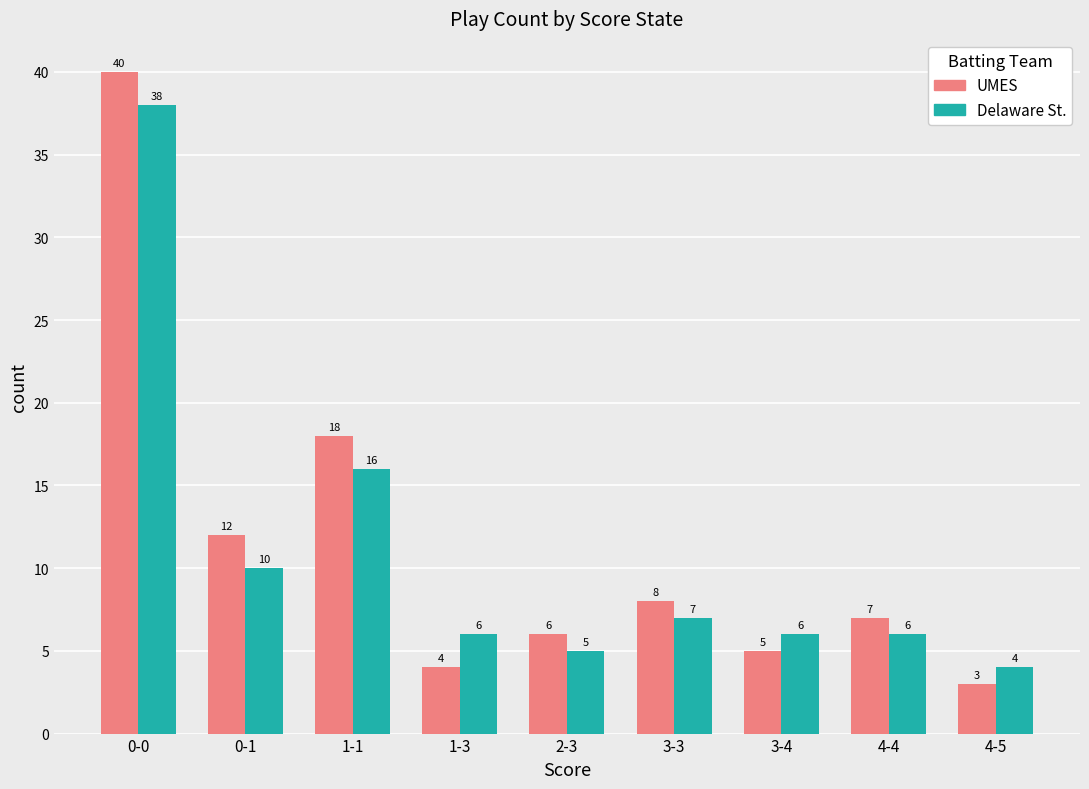

How many series are shown in this chart?

2